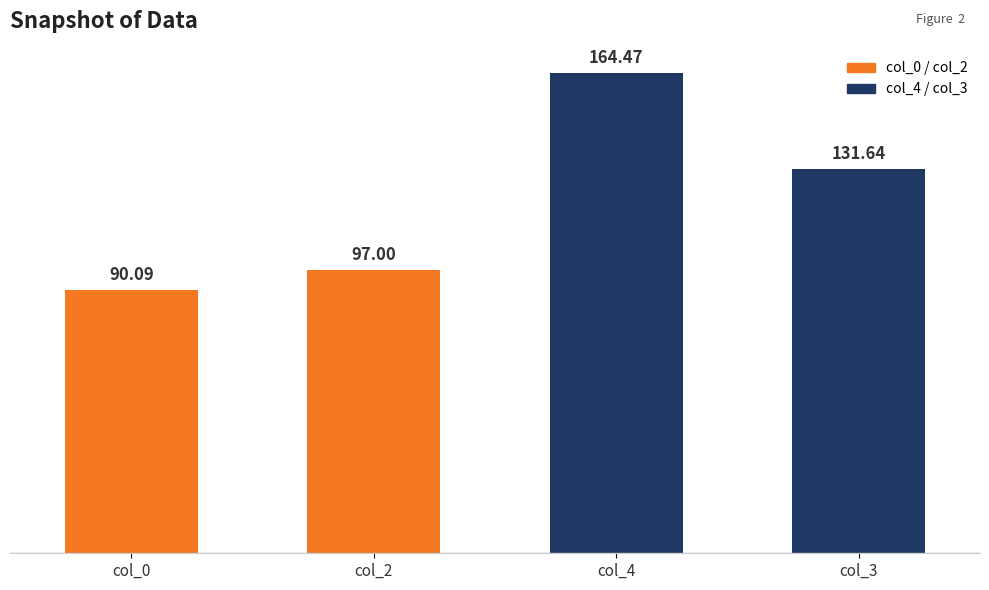

What is the label of the 4th bar from the left?

col_3